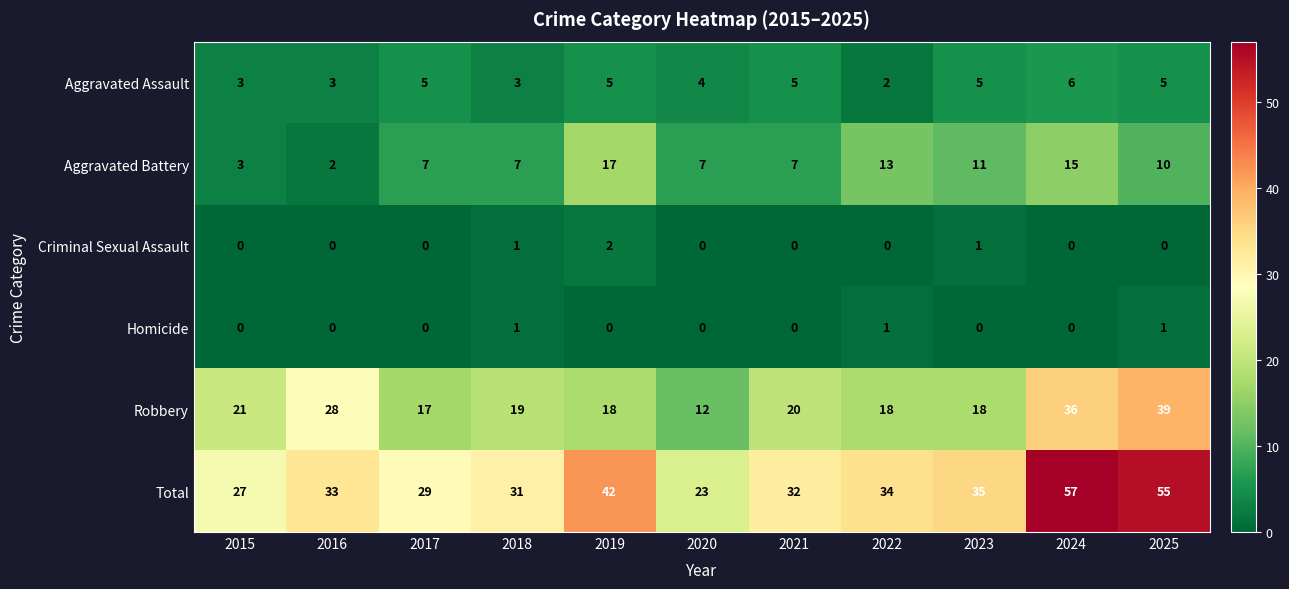

How many values in Homicide are above zero?

3